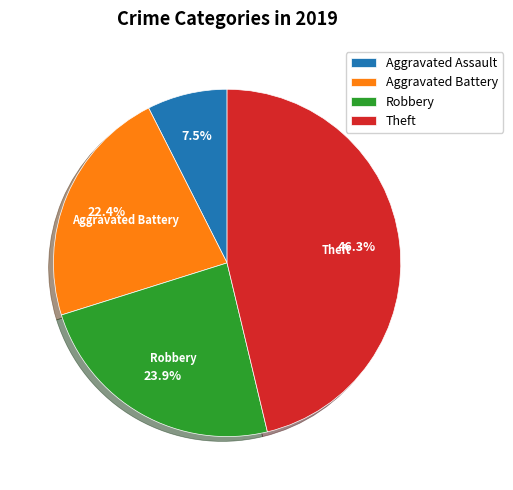

To the nearest percent, what portion does Aggravated Battery represent?

22%